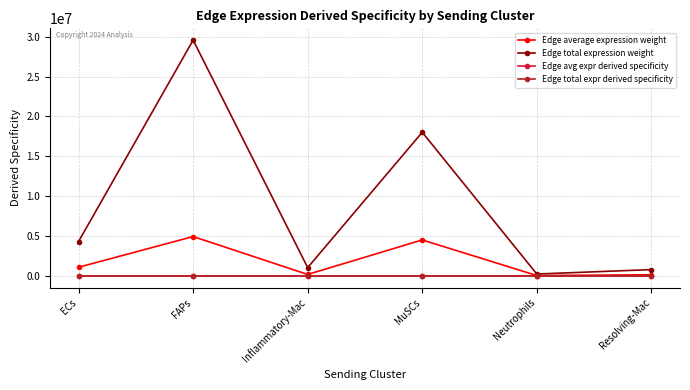

Which series has the largest total across all categories?

Edge total expression weight